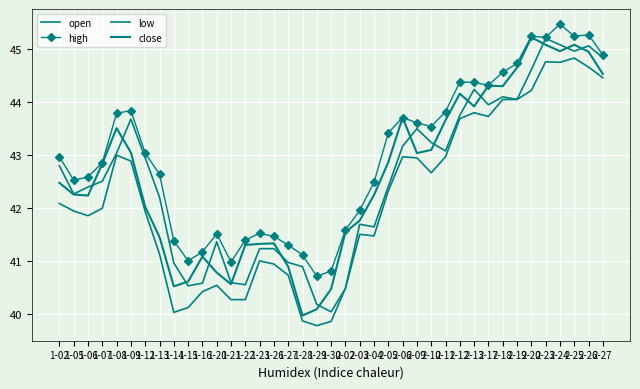

In close, how many points are lower than both neighbors (excluding endpoints)?

8